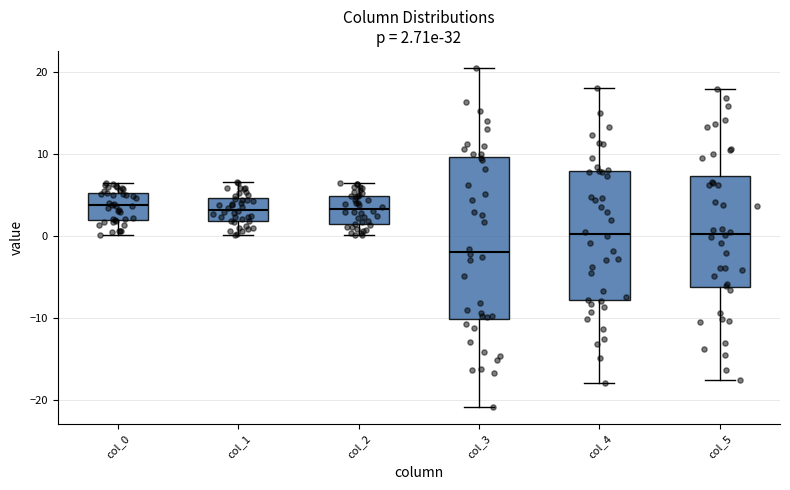

Which box is the tallest, from its lower edge to its upper edge?

col_3